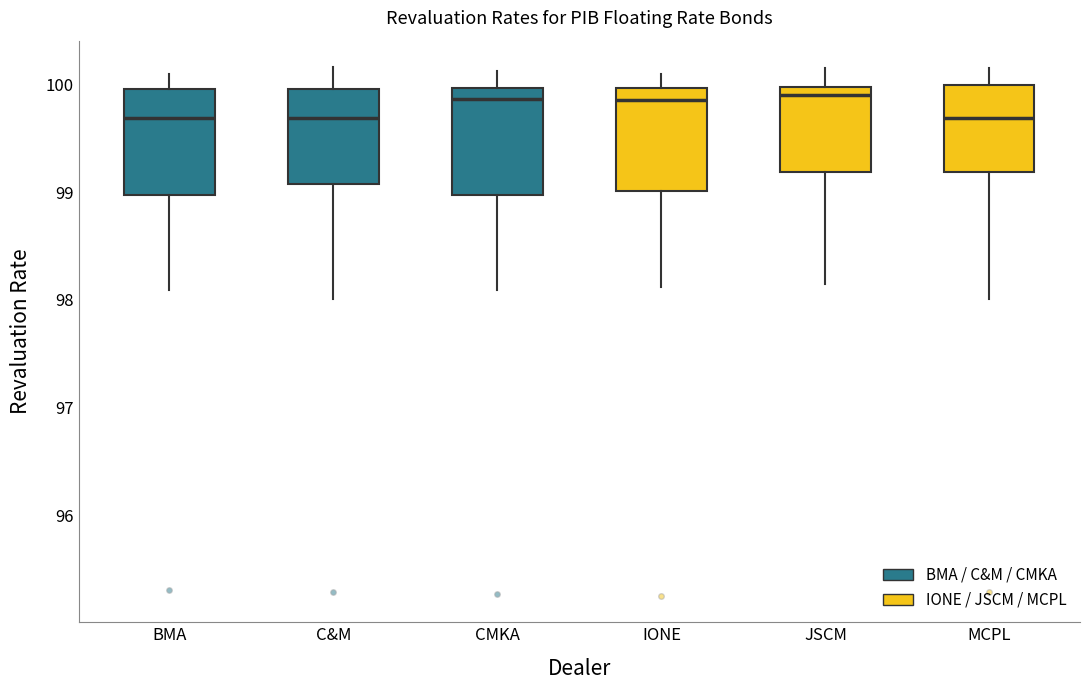

Reading left to right, transcribe this box plot: for each box, give where its median line is, the range the box spans, and where its two whiskers end, as read against the y-axis. The values are not printed on the chart, so give them approximately, as read against the axis.

BMA: median 99.7, box 99.0 to 100.0, whiskers 98.1 to 100.1
C&M: median 99.7, box 99.1 to 100.0, whiskers 98.0 to 100.2
CMKA: median 99.9, box 99.0 to 100.0, whiskers 98.1 to 100.1
IONE: median 99.9, box 99.0 to 100.0, whiskers 98.1 to 100.1
JSCM: median 99.9, box 99.2 to 100.0, whiskers 98.2 to 100.2
MCPL: median 99.7, box 99.2 to 100.0, whiskers 98.0 to 100.2